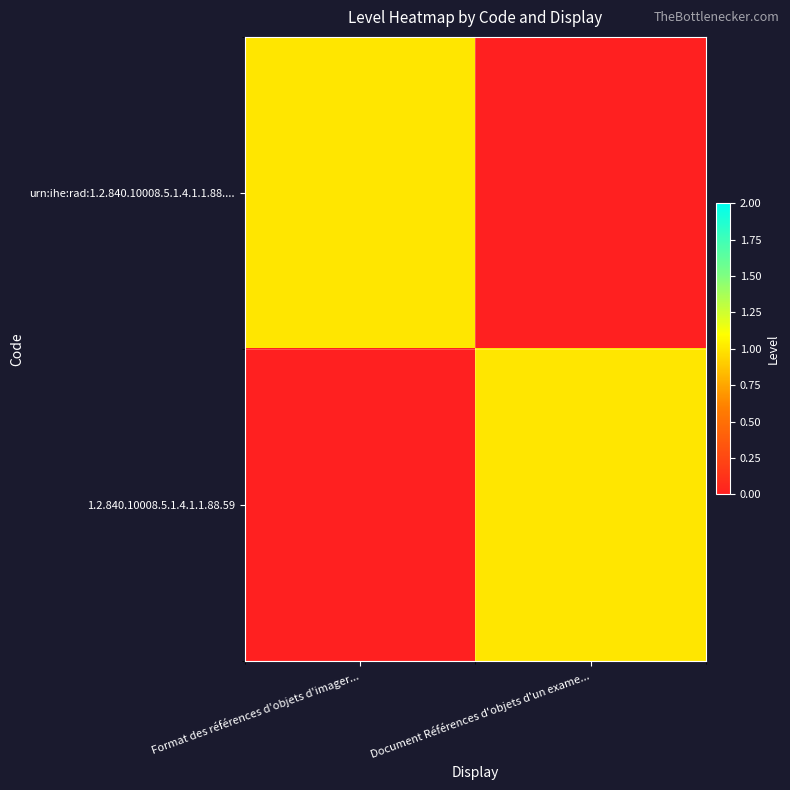

List the series in order of their peak value, highest first.

urn:ihe:rad:1.2.840.10008.5.1.4.1.1.88...., 1.2.840.10008.5.1.4.1.1.88.59